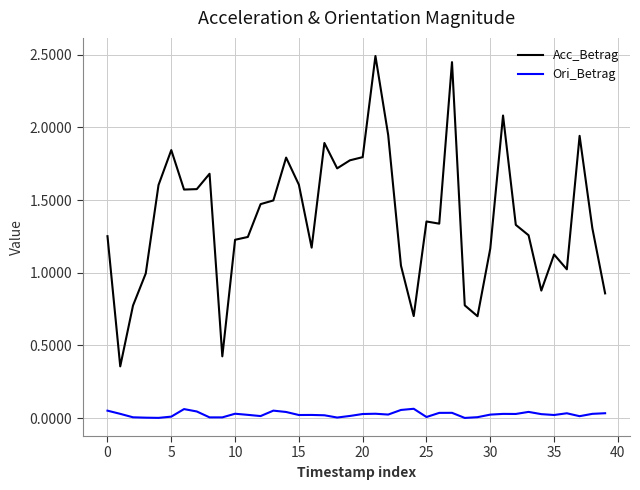

Rank the series by their average value, from highest to lowest.

Acc_Betrag, Ori_Betrag